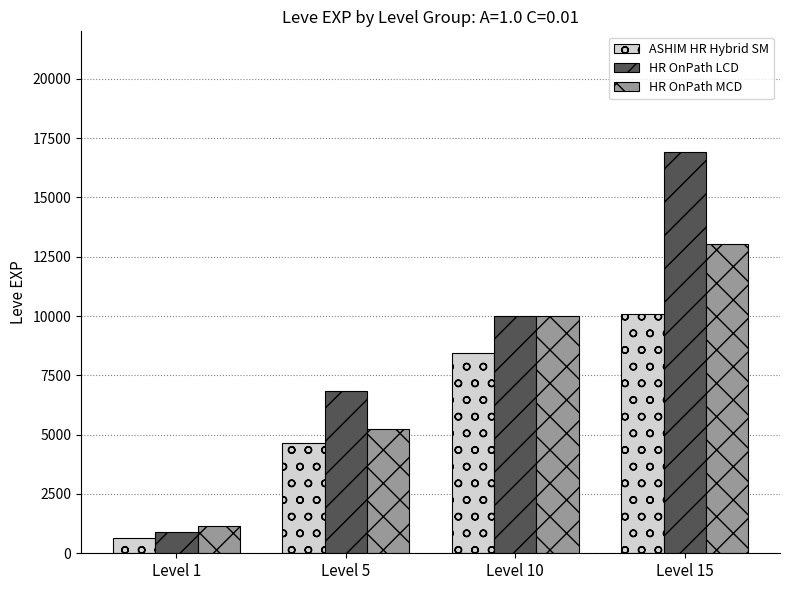

Rank the series at Level 1 from lowest to highest value.

ASHIM HR Hybrid SM, HR OnPath LCD, HR OnPath MCD